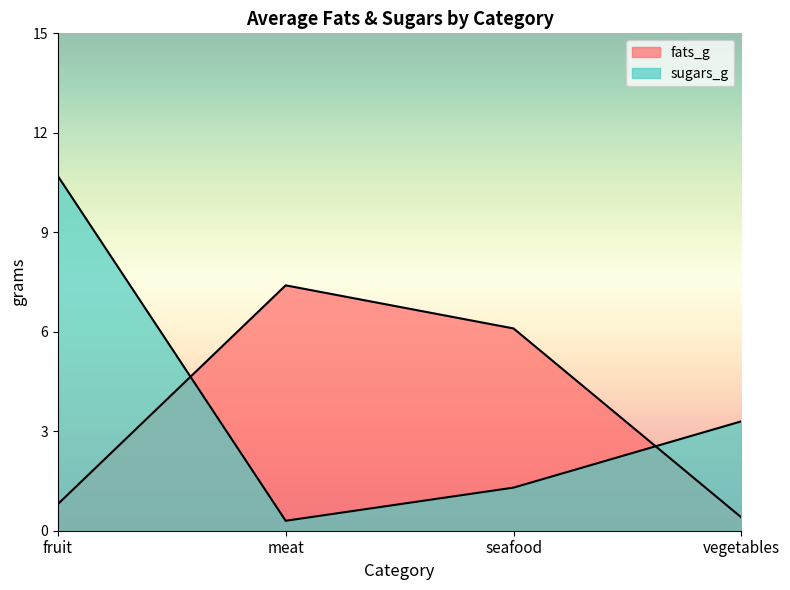

Which series has the largest total across all categories?

sugars_g